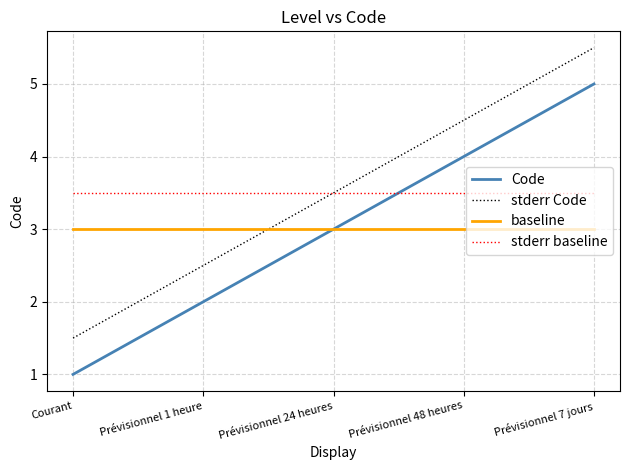

Rank the categories by stderr Code value from highest to lowest.

Prévisionnel 7 jours, Prévisionnel 48 heures, Prévisionnel 24 heures, Prévisionnel 1 heure, Courant